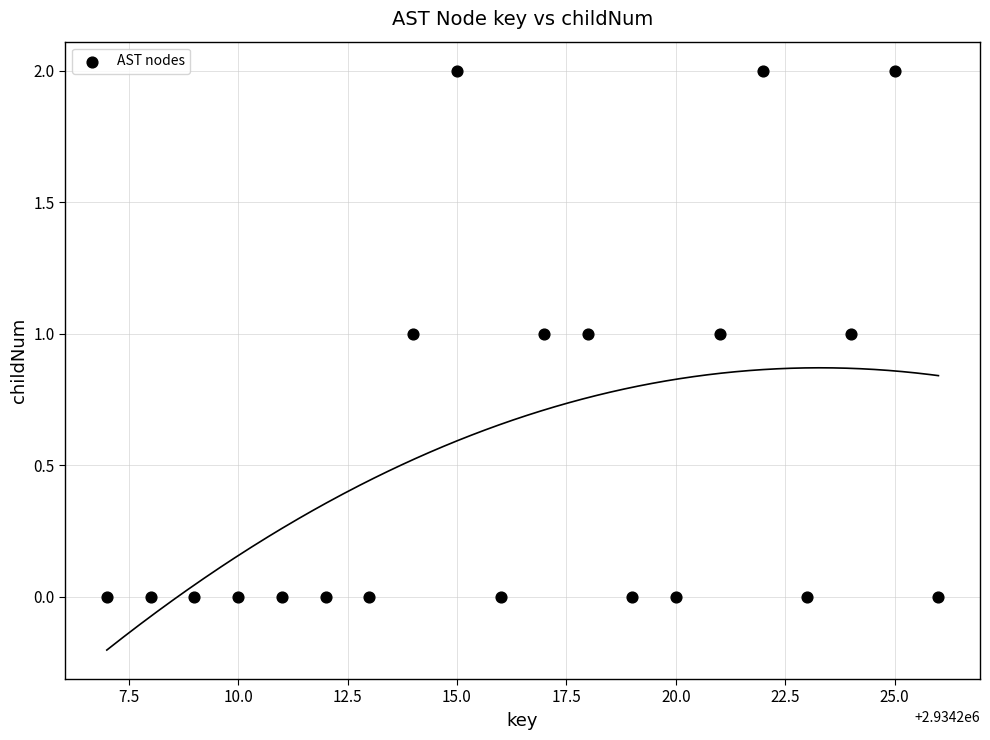

What is the range of X values (max minus min)?

19